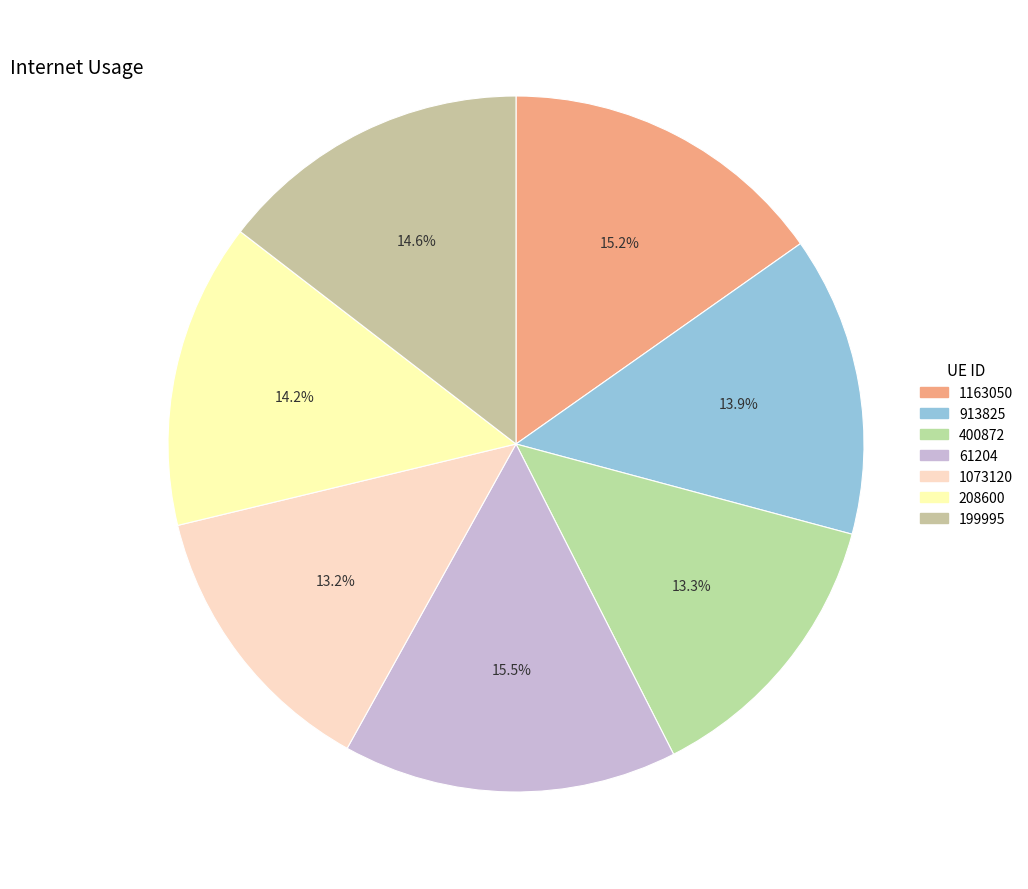

Approximately how many times larger is the value at 400872 compared to 199995?

0.9